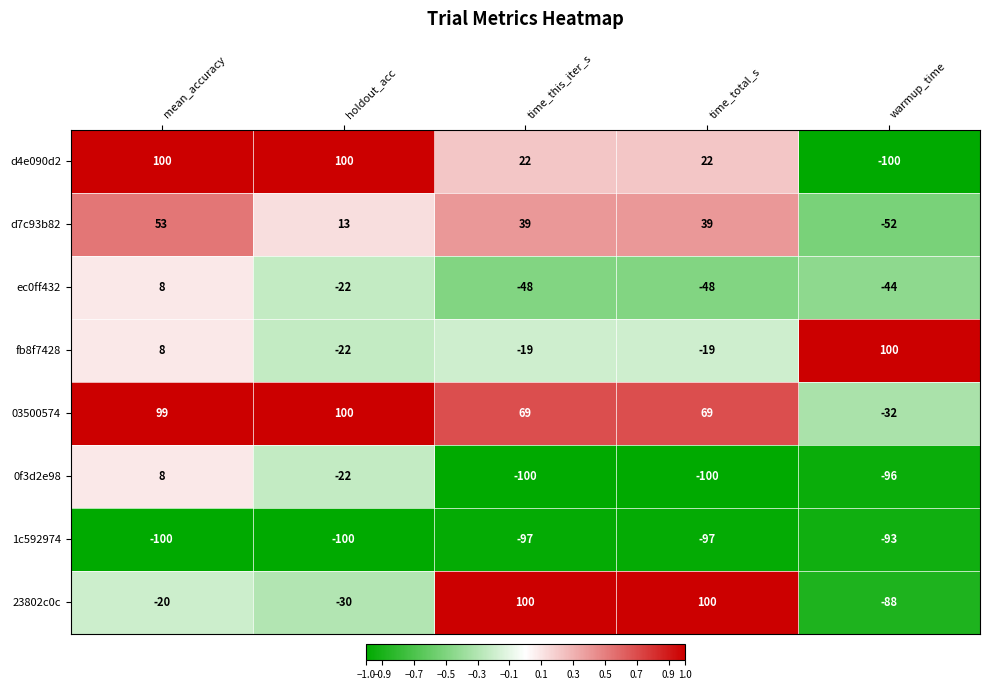

What is the greatest value displayed?

100